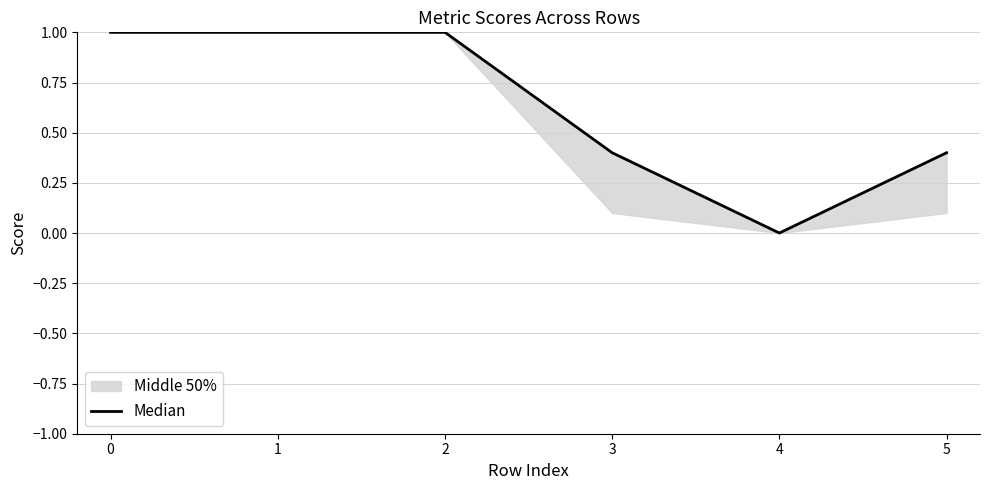

What is the difference between the maximum and minimum values?

1.0